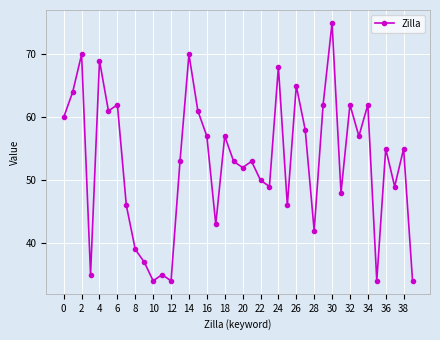

How many interior local valleys (lower than both neighbors) does the data have?

13